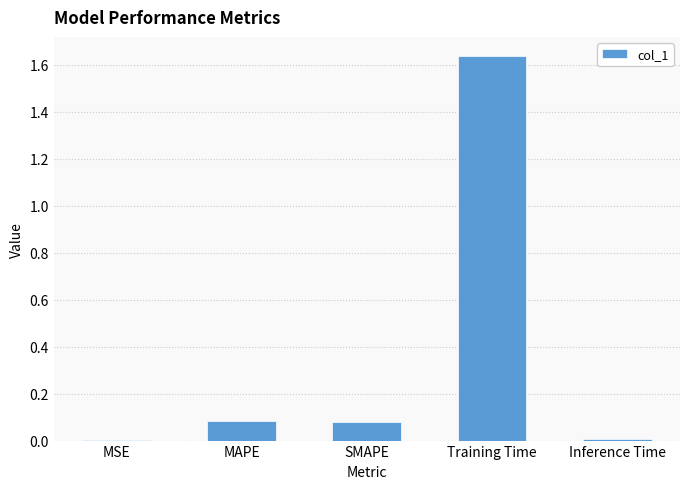

Are the bars grouped side by side (vs. stacked)?

No